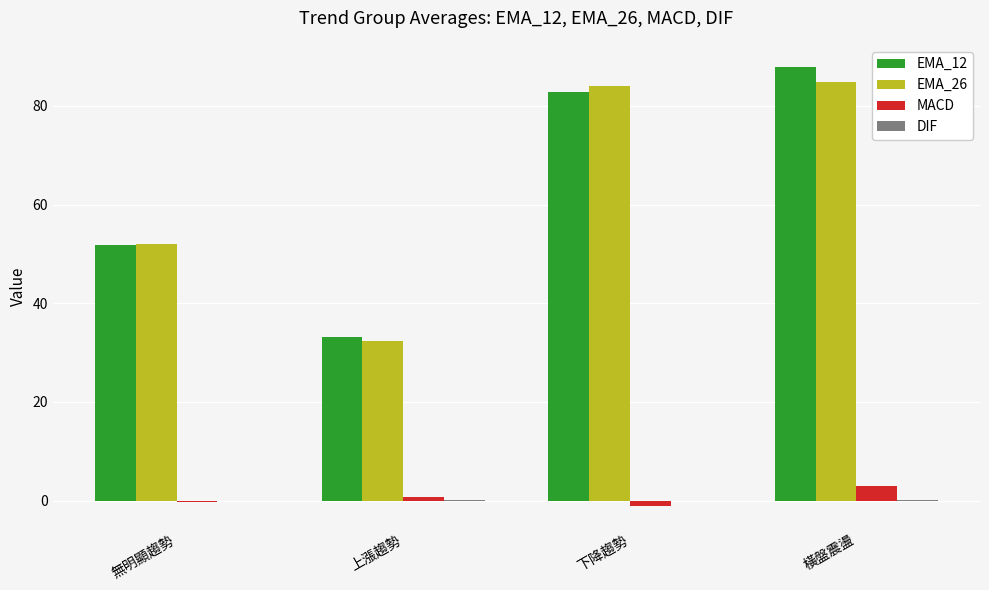

At which category is the sum across all series the highest?

橫盤震盪